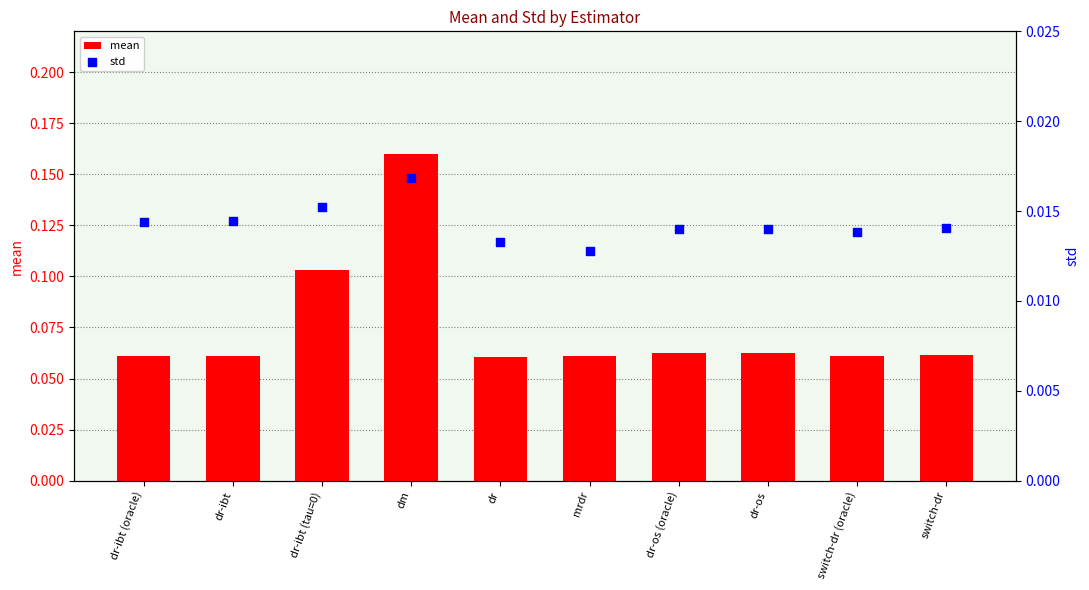

Which series reaches the maximum Y coordinate?

mean